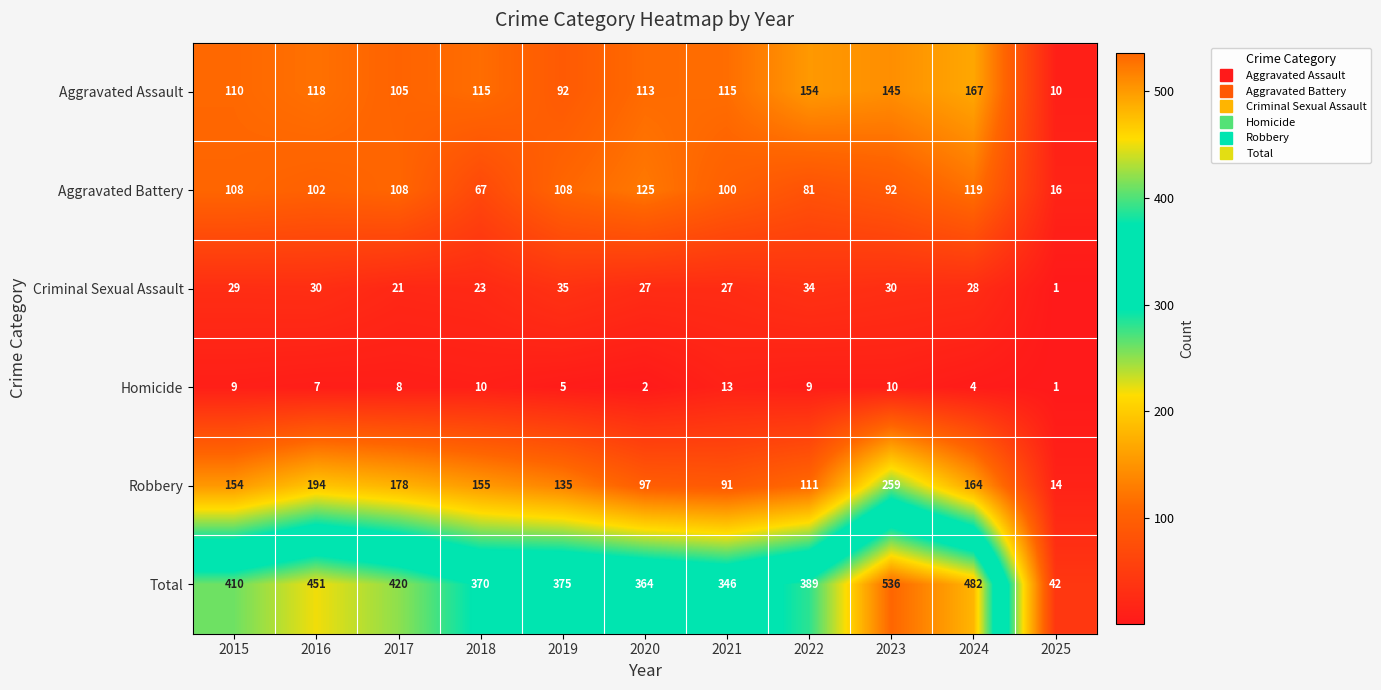

True or false: Aggravated Assault has a value of 92 at 2023.

False